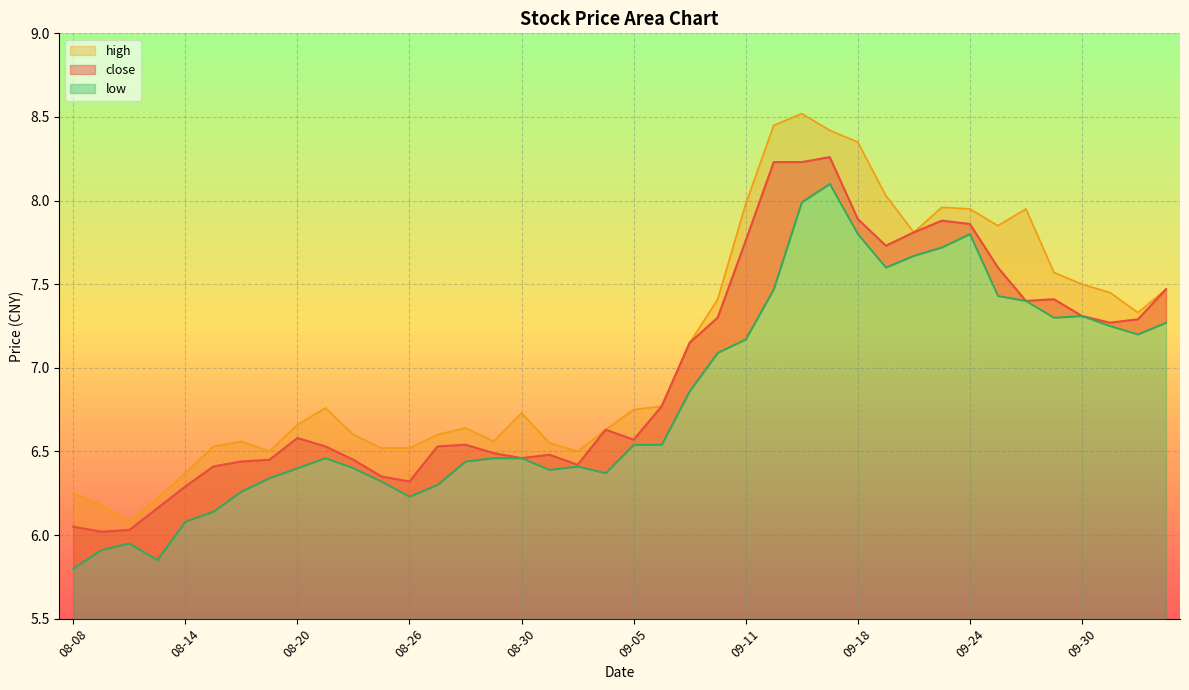

Reading left to right, extract all data points from this chart.

close: 6.0	6.0	6.0	6.2	6.3	6.4	6.4	6.5	6.6	6.5	6.5	6.3	6.3	6.5	6.5	6.5	6.5	6.5	6.4	6.6	6.6	6.8	7.2	7.3	7.8	8.2	8.2	8.3	7.9	7.7	7.8	7.9	7.9	7.6	7.4	7.4	7.3	7.3	7.3	7.5
high: 6.2	6.2	6.1	6.2	6.4	6.5	6.6	6.5	6.7	6.8	6.6	6.5	6.5	6.6	6.6	6.6	6.7	6.5	6.5	6.6	6.8	6.8	7.2	7.4	8.0	8.4	8.5	8.4	8.3	8.0	7.8	8.0	8.0	7.8	8.0	7.6	7.5	7.5	7.3	7.5
low: 5.8	5.9	6.0	5.8	6.1	6.1	6.3	6.3	6.4	6.5	6.4	6.3	6.2	6.3	6.4	6.5	6.5	6.4	6.4	6.4	6.5	6.5	6.9	7.1	7.2	7.5	8.0	8.1	7.8	7.6	7.7	7.7	7.8	7.4	7.4	7.3	7.3	7.2	7.2	7.3